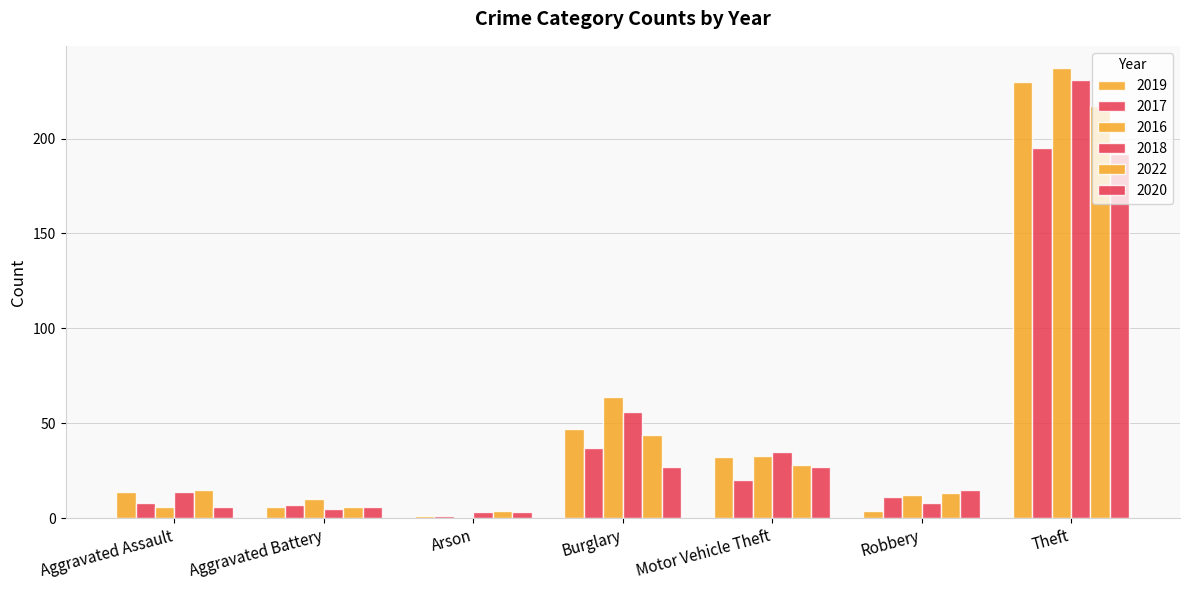

How many categories are shown in the chart?

7